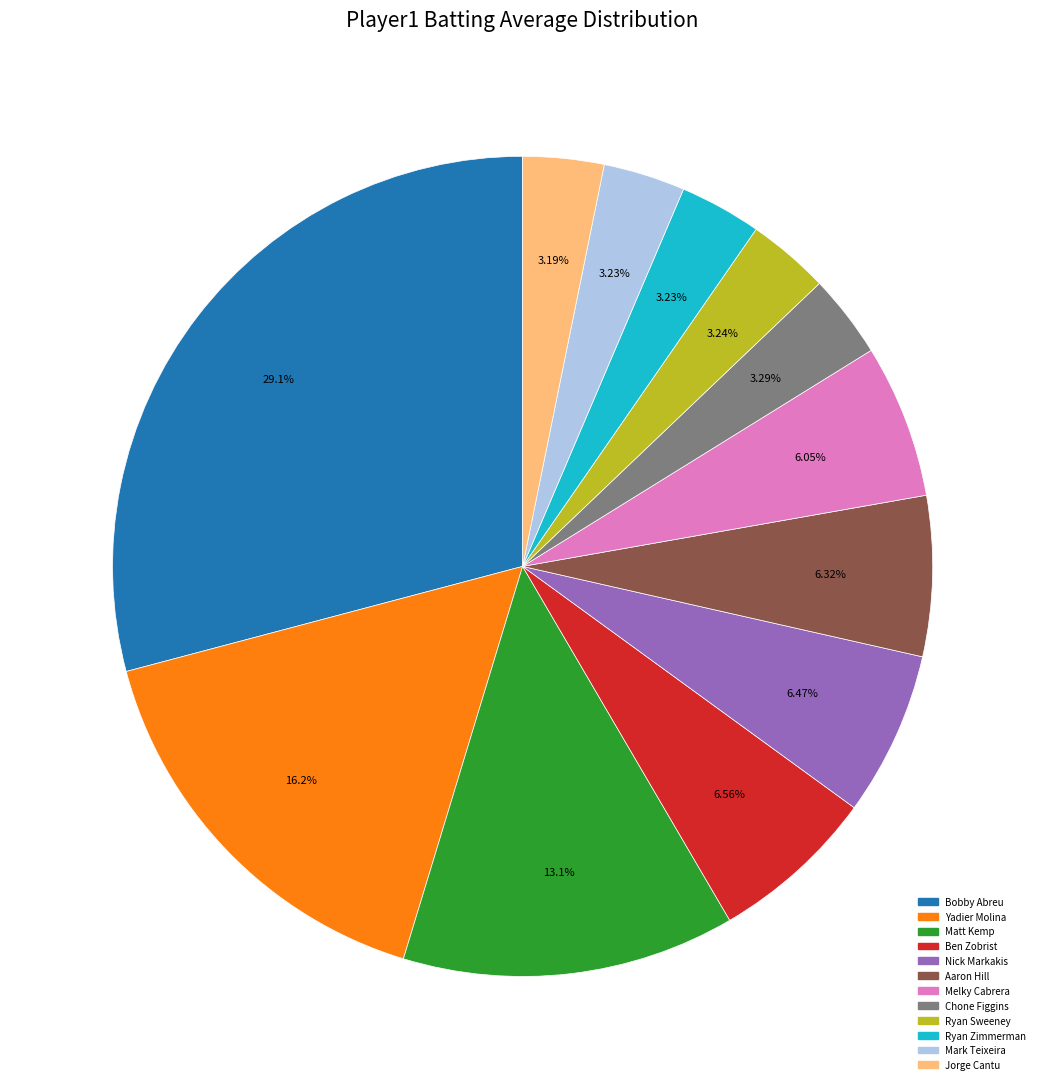

Which slice is the largest?

Bobby Abreu